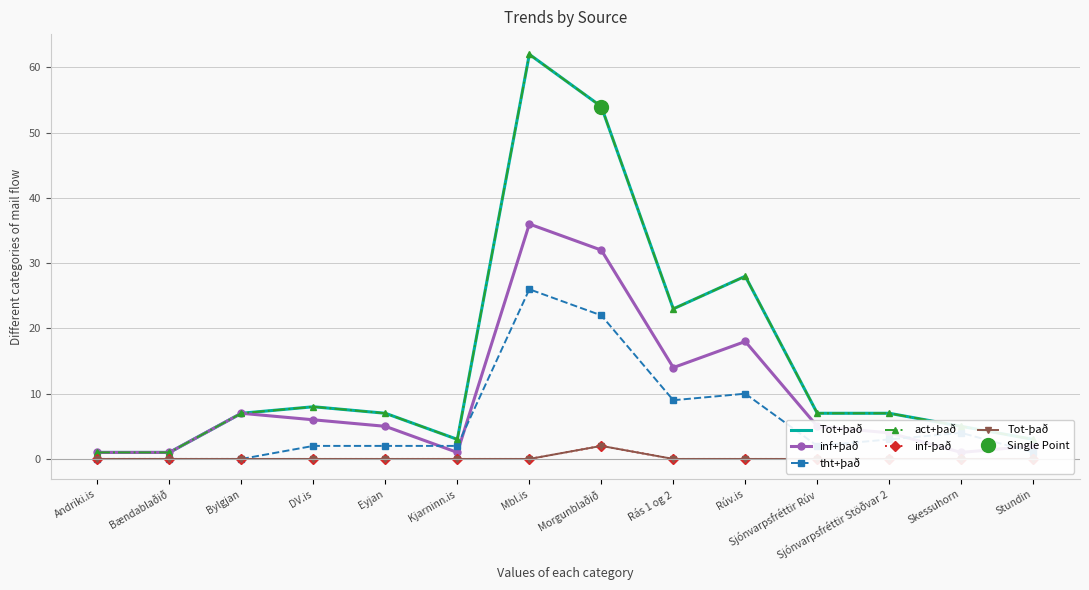

Between which two adjacent categories do inf+það and tht+það first intersect?

Eyjan and Kjarninn.is